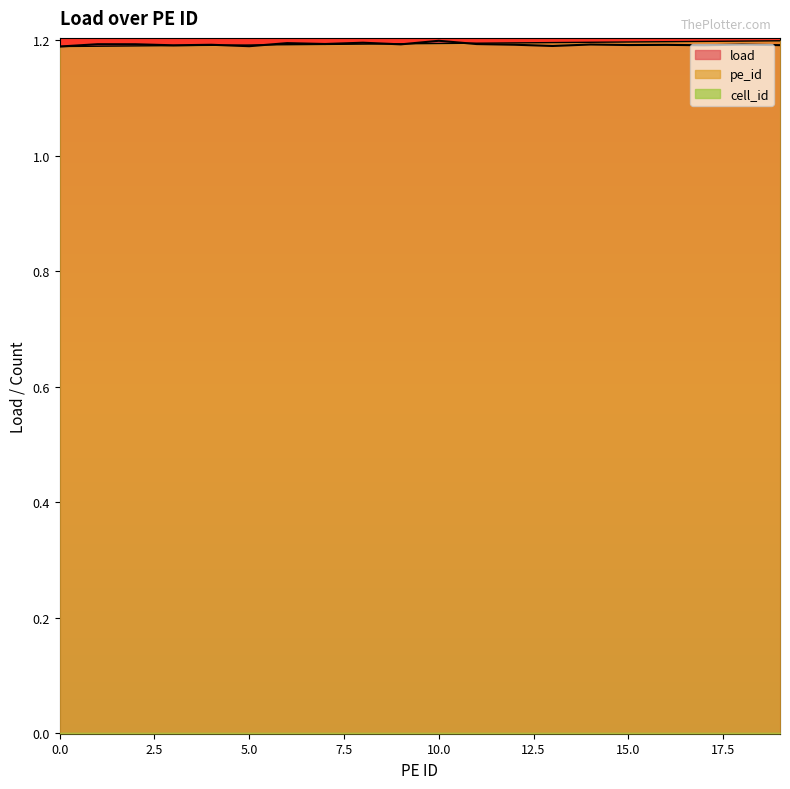

Which has a higher value, 11 or 12?

11